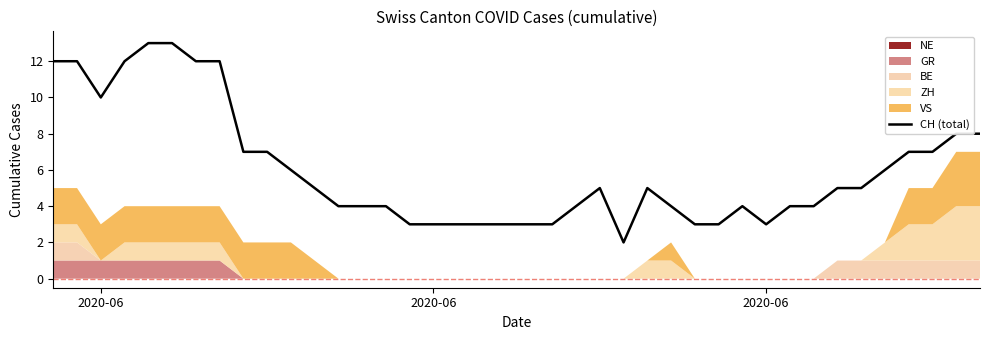

Reading left to right, what are all the values shown in this chart?

12	12	10	12	13	13	12	12	7	7	6	5	4	4	4	3	3	3	3	3	3	3	4	5	2	5	4	3	3	4	3	4	4	5	5	6	7	7	8	8